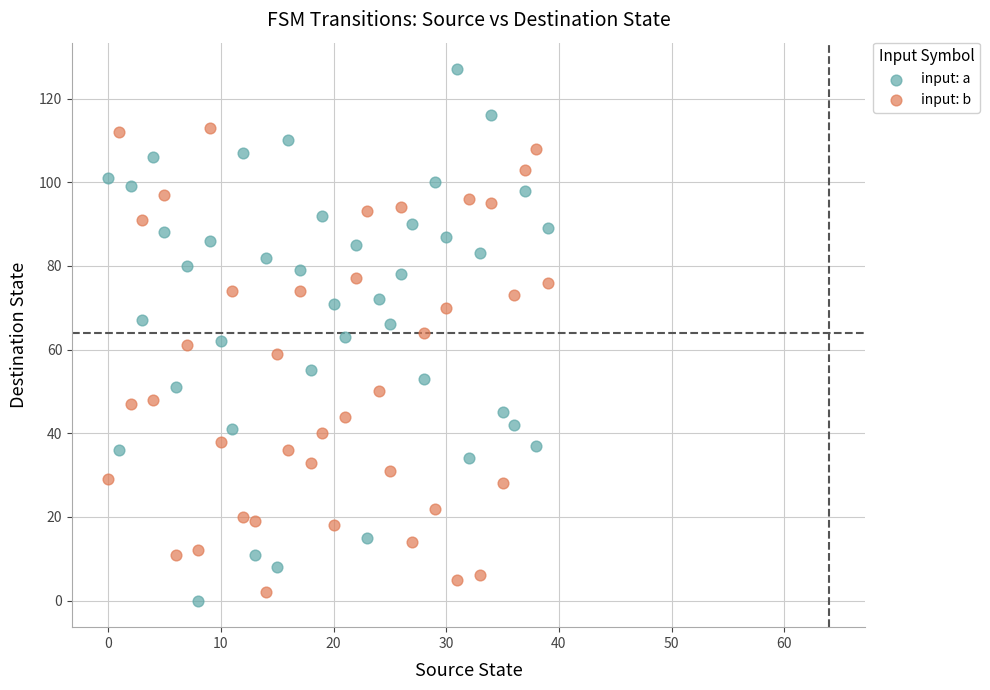

Which series has the largest Y range (max minus min)?

input: a